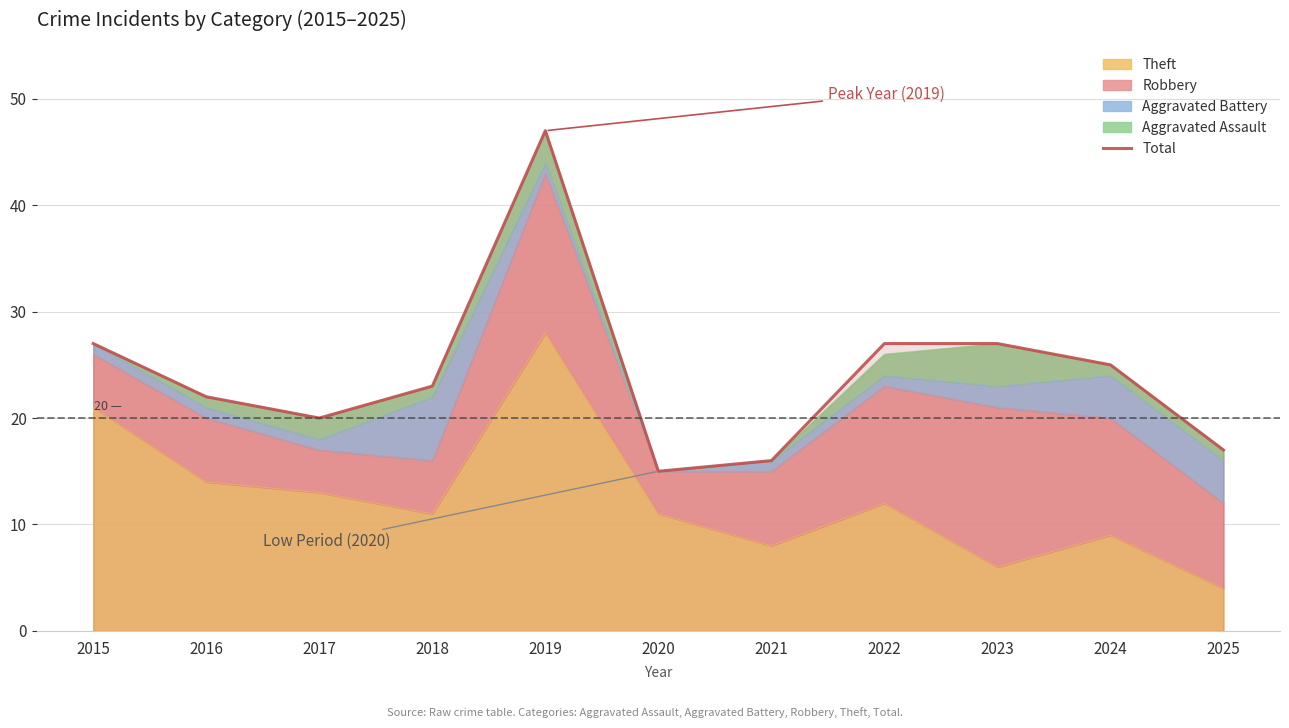

Count the number of categories in the chart.

11